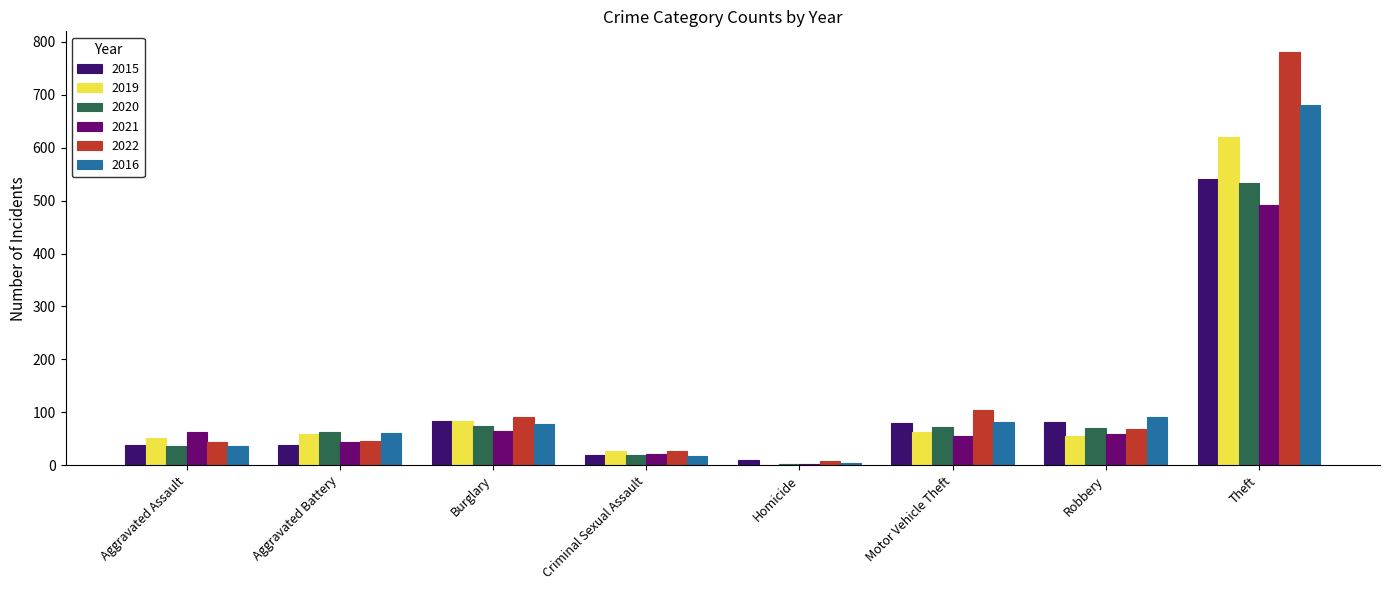

Which series changed the most between Burglary and Criminal Sexual Assault?

2015